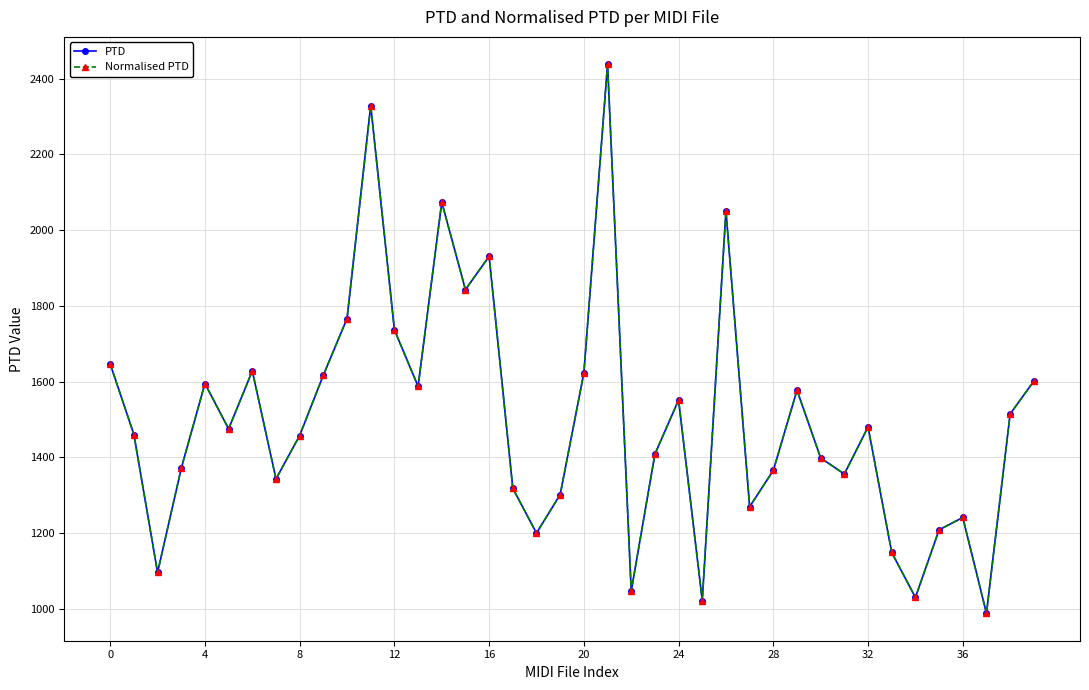

Reading right to left, extract all data points from this chart.

PTD: 1601.2	1514.5	988.4	1241.2	1208.6	1030.1	1148.8	1480.3	1355.9	1398.3	1577.2	1365.6	1269.6	2051.5	1021.7	1551.3	1408.5	1047.0	2437.5	1622.5	1301.8	1200.0	1318.1	1930.7	1842.9	2073.6	1587.2	1736.9	2328.7	1766.5	1617.0	1457.6	1343.0	1628.1	1475.2	1594.8	1371.0	1096.2	1460.3	1646.5
Normalised PTD: 1601.2	1514.5	988.4	1241.2	1208.6	1030.1	1148.8	1480.3	1355.9	1398.3	1577.2	1365.6	1269.6	2051.5	1021.7	1551.3	1408.5	1047.0	2437.5	1622.5	1301.8	1200.0	1318.1	1930.7	1842.9	2073.6	1587.2	1736.9	2328.7	1766.5	1617.0	1457.6	1343.0	1628.1	1475.2	1594.8	1371.0	1096.2	1460.3	1646.5